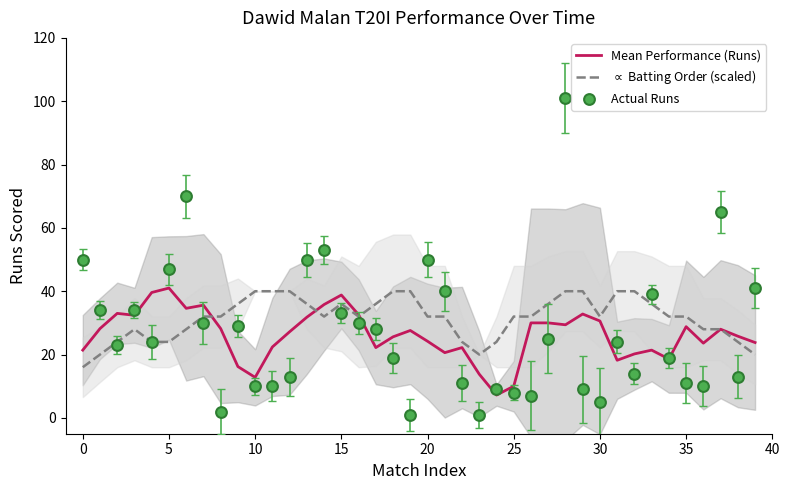

What are all the series names shown in the legend?

Mean Performance (Runs), $\propto$ Batting Order (scaled), Actual Runs